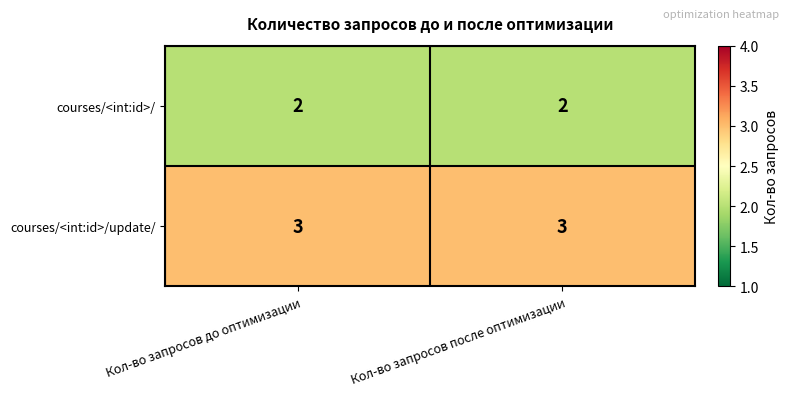

List the series in order of their overall mean, highest first.

courses/<int:id>/update/, courses/<int:id>/